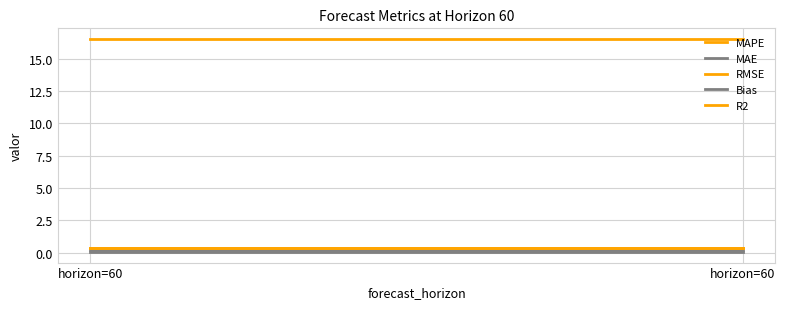

How many lines are shown in the chart?

5